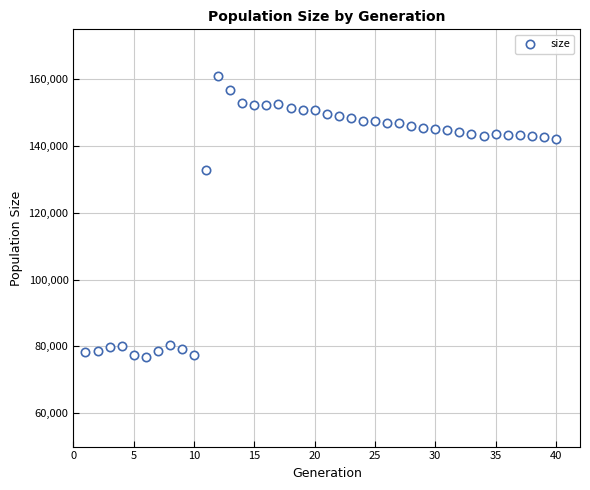

What is the range of Y values (max minus min)?

84257